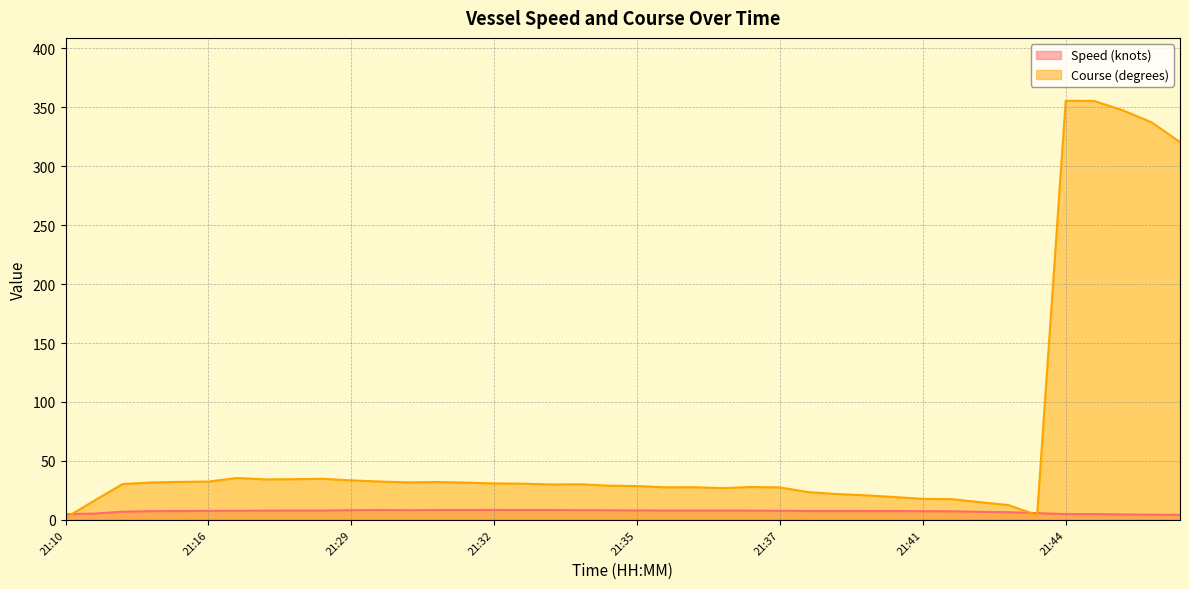

How many series are shown in this chart?

2